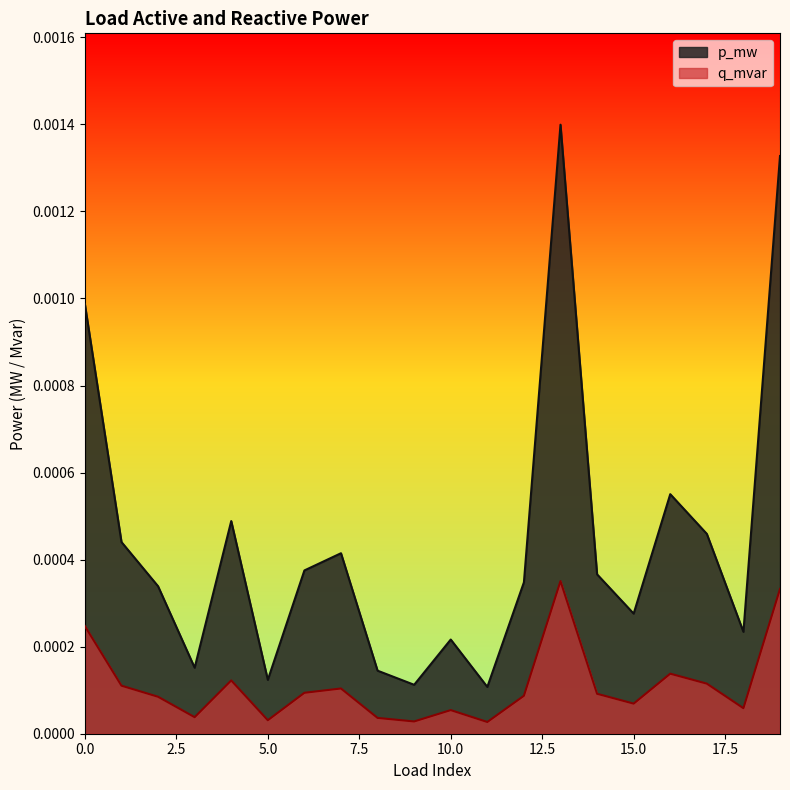

What are all the series names shown in the legend?

p_mw, q_mvar